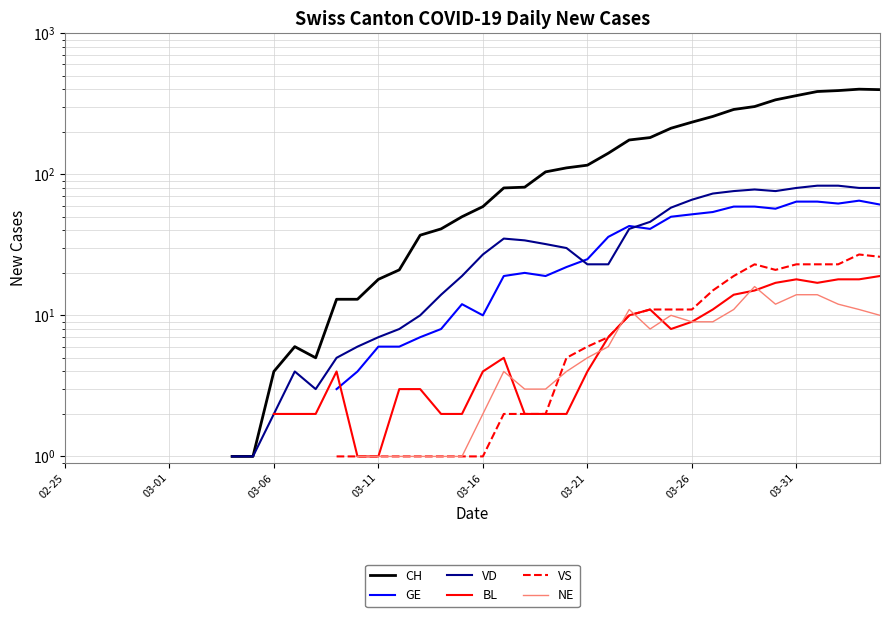

Does the chart have visible grid lines?

Yes